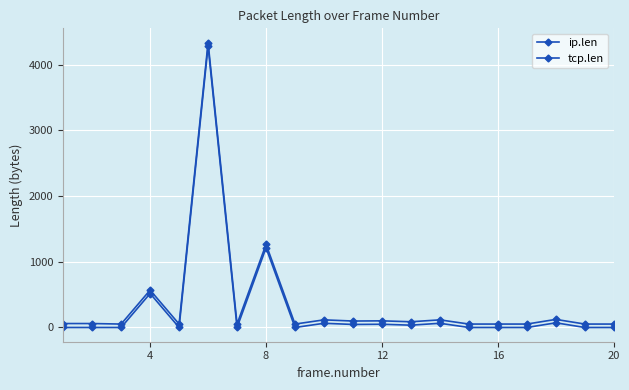

What is the greatest value displayed?

4336